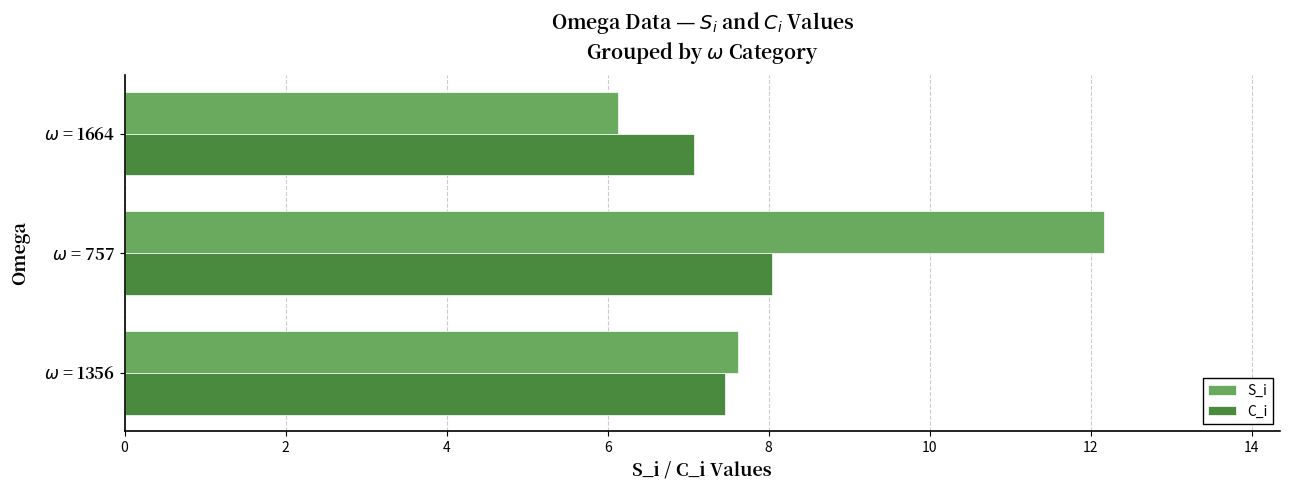

What is the average value of the C_i series?

7.5